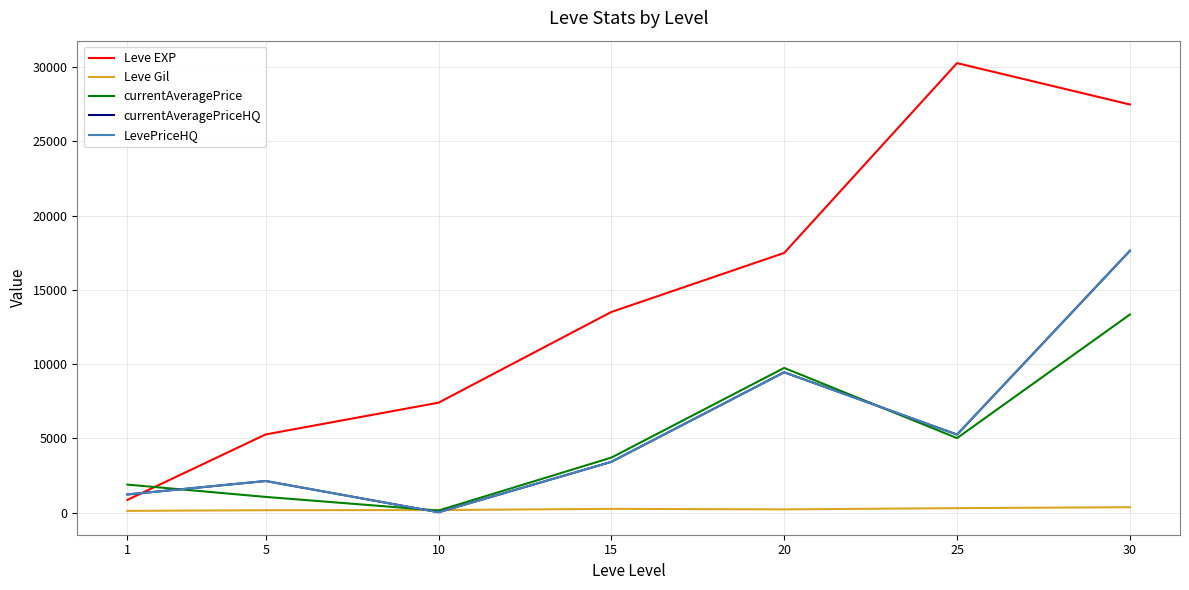

At which label does currentAveragePrice first exceed 3701?

15